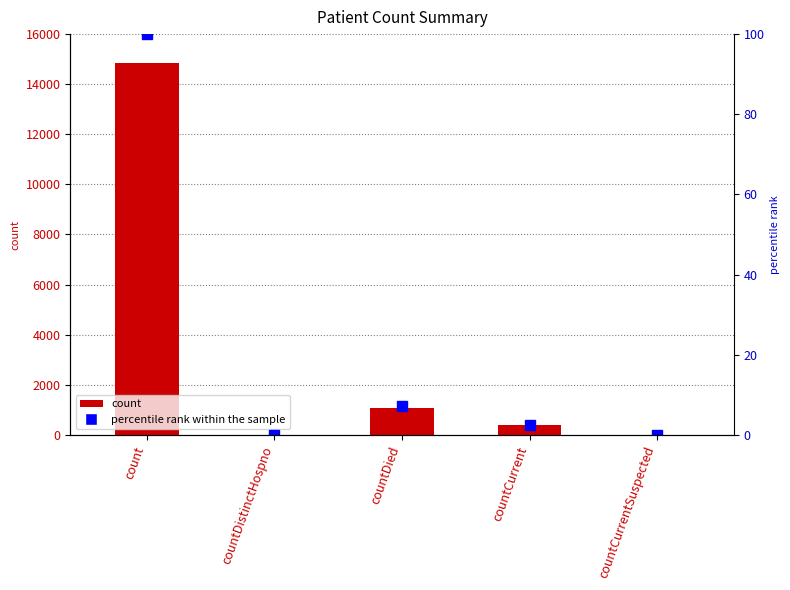

Reading left to right, transcribe all the data shown in this chart.

count=14832	countDistinctHospno=0	countDied=1054	countCurrent=383	countCurrentSuspected=0